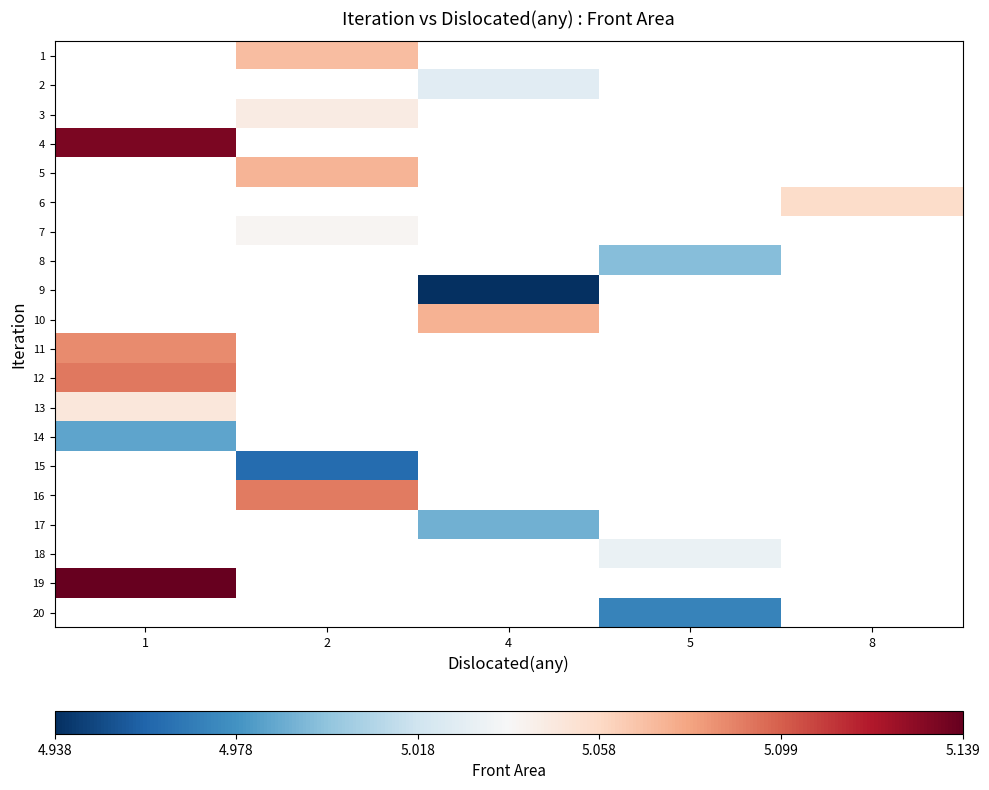

List the labels in order of row_5 value, largest first.

1, 2, 4, 5, 8